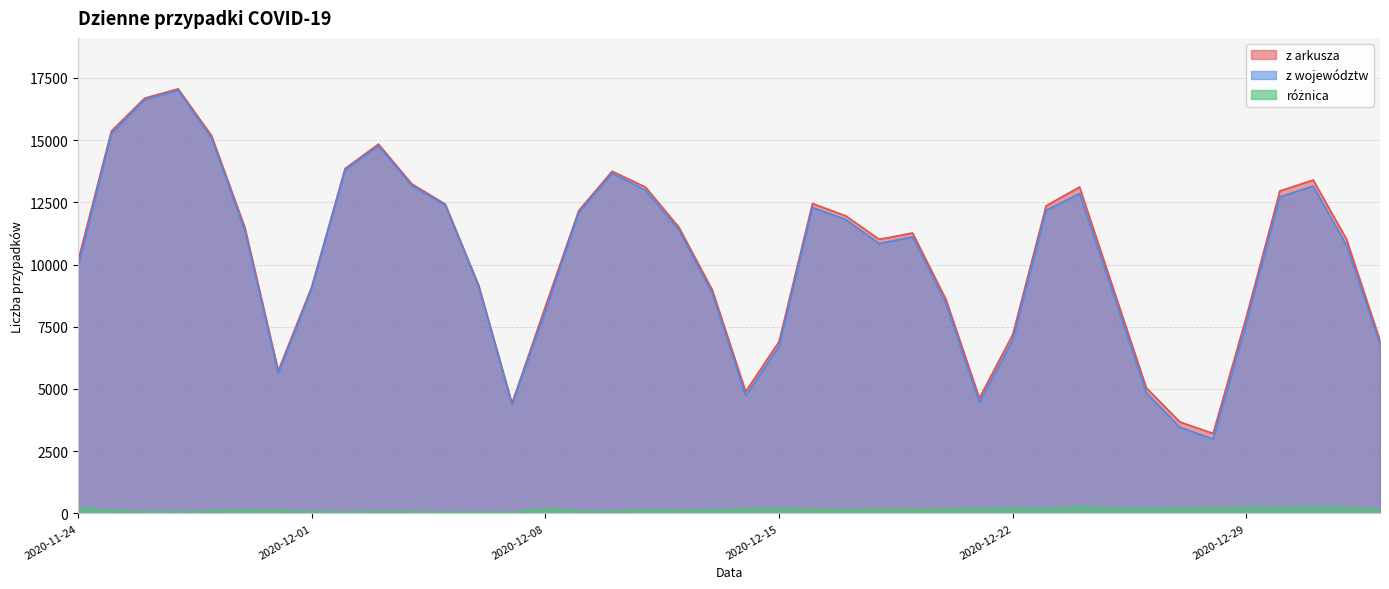

Reading left to right, list all the values displayed in this chart.

z arkusza: 2020-11-24=10139	2020-11-25=15362	2020-11-26=16687	2020-11-27=17060	2020-11-28=15178	2020-11-29=11483	2020-11-30=5733	2020-12-01=9105	2020-12-02=13855	2020-12-03=14838	2020-12-04=13239	2020-12-05=12430	2020-12-06=9176	2020-12-07=4423	2020-12-08=8312	2020-12-09=12168	2020-12-10=13749	2020-12-11=13110	2020-12-12=11497	2020-12-13=8977	2020-12-14=4896	2020-12-15=6907	2020-12-16=12454	2020-12-17=11953	2020-12-18=11013	2020-12-19=11267	2020-12-20=8594	2020-12-21=4633	2020-12-22=7192	2020-12-23=12361	2020-12-24=13115	2020-12-25=9077	2020-12-26=5048	2020-12-27=3678	2020-12-28=3211	2020-12-29=7914	2020-12-30=12955	2020-12-31=13397	2021-01-01=11008	2021-01-02=6945
z województw: 2020-11-24=9912	2020-11-25=15259	2020-11-26=16623	2020-11-27=17001	2020-11-28=15086	2020-11-29=11359	2020-11-30=5629	2020-12-01=9036	2020-12-02=13803	2020-12-03=14764	2020-12-04=13170	2020-12-05=12390	2020-12-06=9128	2020-12-07=4383	2020-12-08=8121	2020-12-09=12081	2020-12-10=13667	2020-12-11=12986	2020-12-12=11385	2020-12-13=8836	2020-12-14=4725	2020-12-15=6722	2020-12-16=12296	2020-12-17=11803	2020-12-18=10843	2020-12-19=11114	2020-12-20=8424	2020-12-21=4459	2020-12-22=6977	2020-12-23=12177	2020-12-24=12850	2020-12-25=8868	2020-12-26=4848	2020-12-27=3464	2020-12-28=2989	2020-12-29=7670	2020-12-30=12719	2020-12-31=13151	2021-01-01=10766	2021-01-02=6801
różnica: 2020-11-24=227	2020-11-25=103	2020-11-26=64	2020-11-27=59	2020-11-28=92	2020-11-29=124	2020-11-30=104	2020-12-01=69	2020-12-02=52	2020-12-03=74	2020-12-04=69	2020-12-05=40	2020-12-06=48	2020-12-07=40	2020-12-08=191	2020-12-09=87	2020-12-10=82	2020-12-11=124	2020-12-12=112	2020-12-13=141	2020-12-14=171	2020-12-15=185	2020-12-16=158	2020-12-17=150	2020-12-18=170	2020-12-19=153	2020-12-20=170	2020-12-21=174	2020-12-22=215	2020-12-23=184	2020-12-24=265	2020-12-25=209	2020-12-26=200	2020-12-27=214	2020-12-28=222	2020-12-29=244	2020-12-30=236	2020-12-31=246	2021-01-01=242	2021-01-02=144